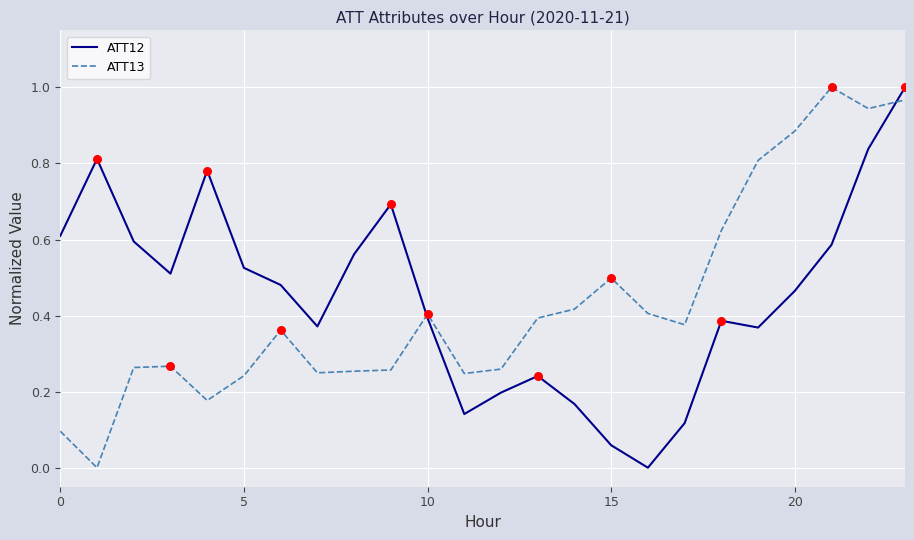

At which category is the sum across all series the highest?

23